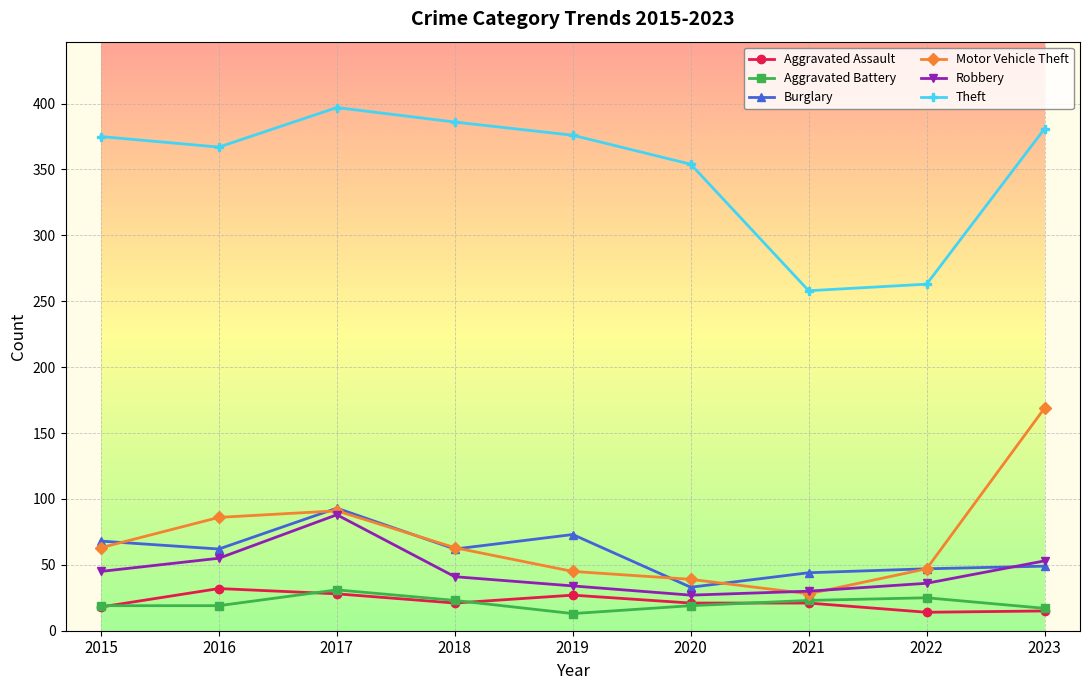

What is the value of the Robbery point at the 6th from the left?

27